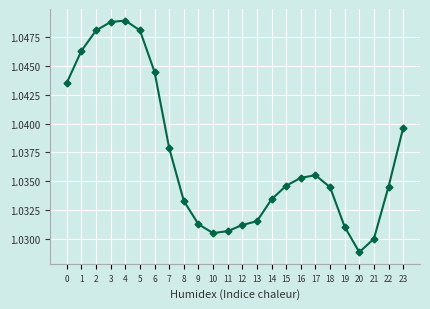

Is this an area chart (filled region under the line)?

No